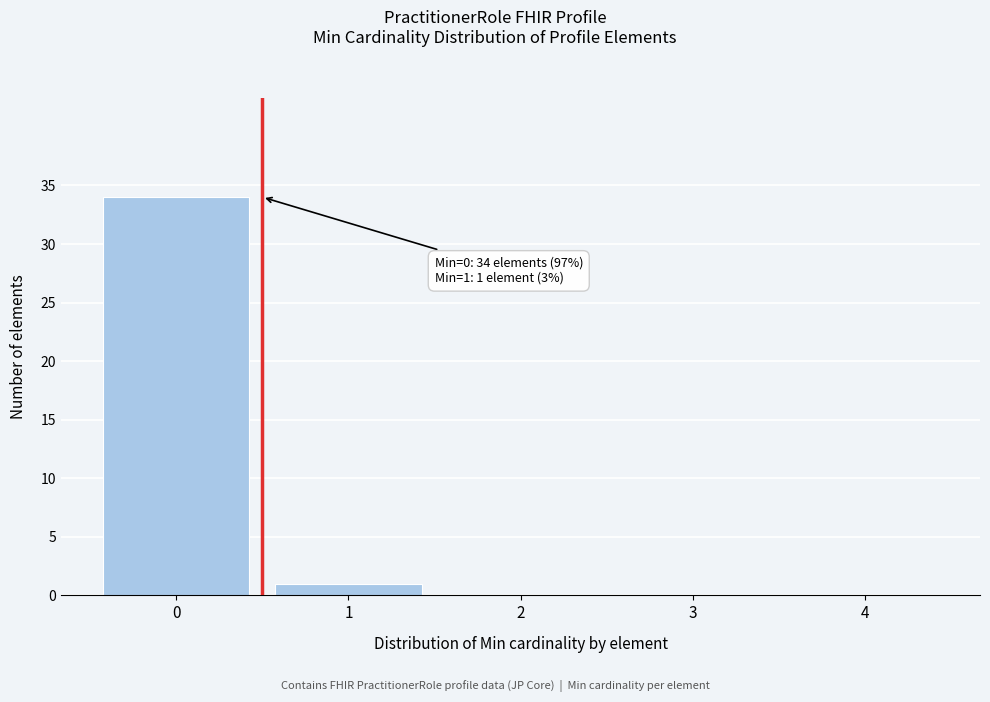

Over which range of the x-axis is the bar tallest?

-0.5 to 0.5